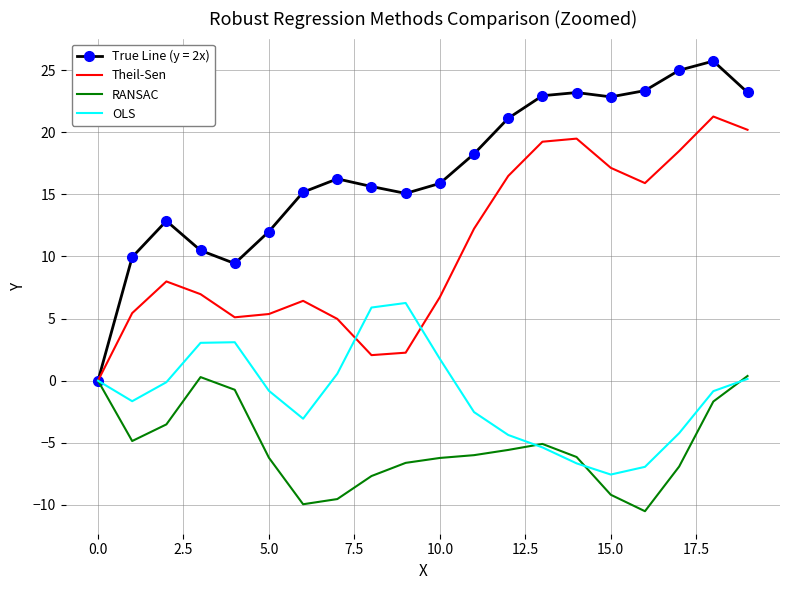

What is the difference between the maximum and minimum values in the RANSAC series?

10.9